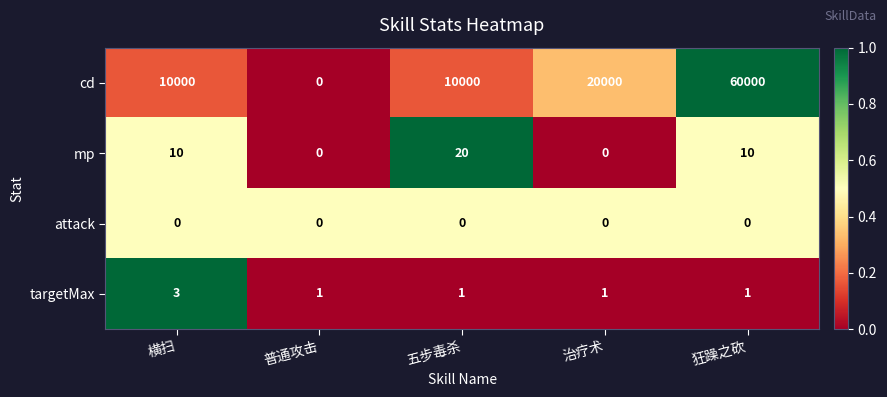

The cd series shows -29708 at 普通攻击. True or false?

False